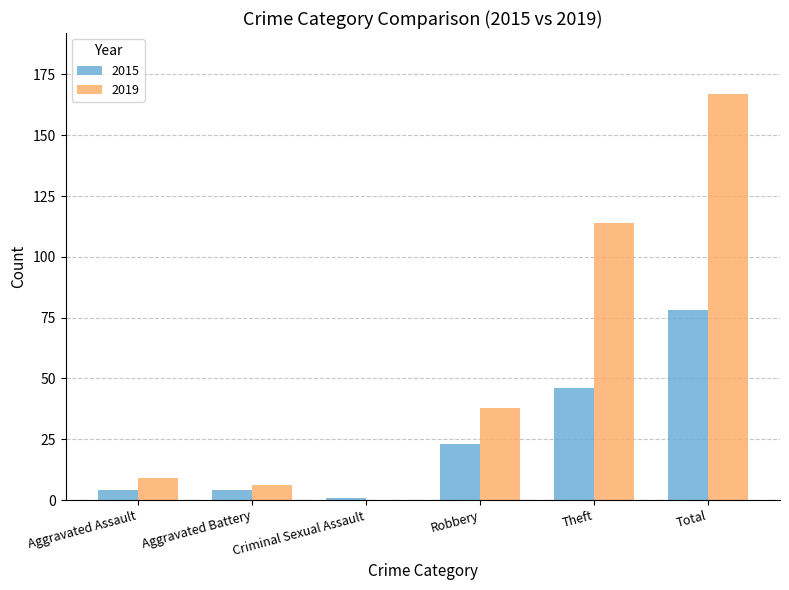

What is the sum of all 2015 values?

156